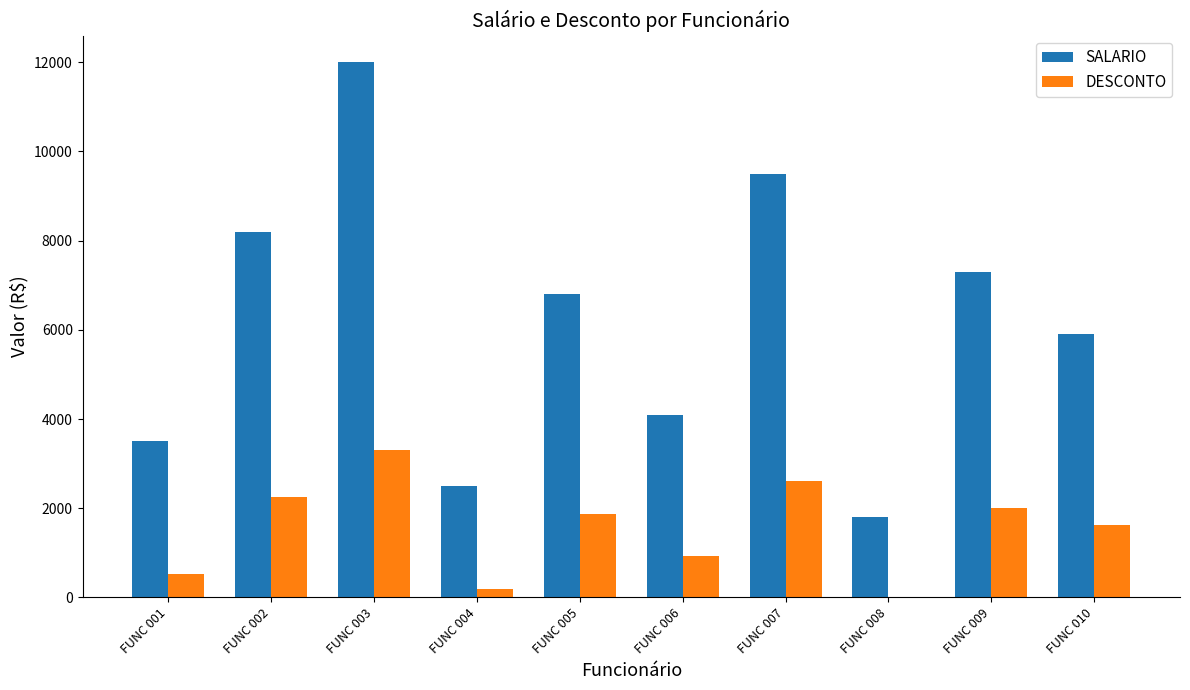

What is the total value across all series at FUNC 005?

8670.0